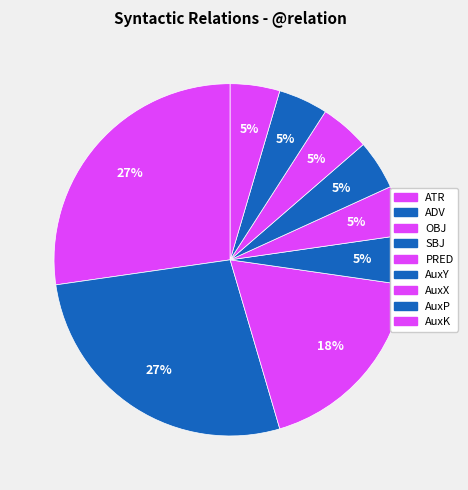

Which slice is the largest?

ATR